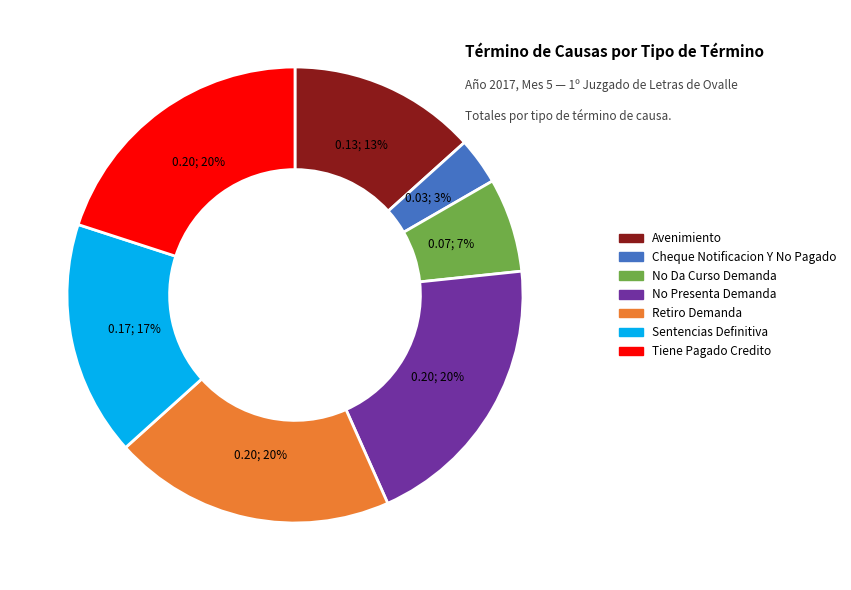

The Avenimiento slice represents 1% of the pie. True or false?

False